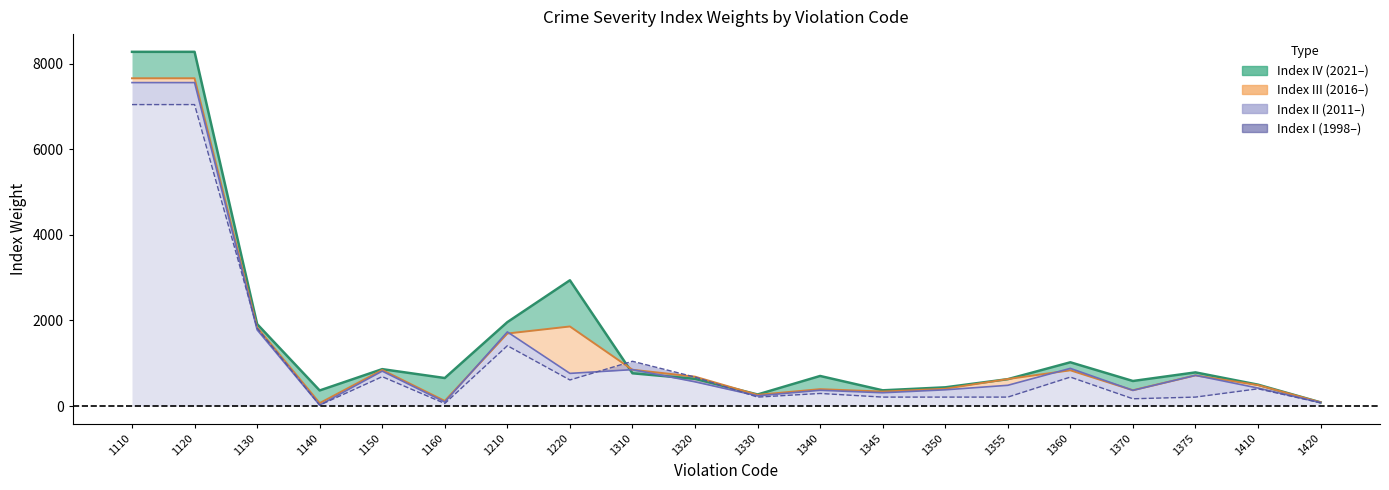

Is it true that Index IV equals 1916.4 at 1130?

True